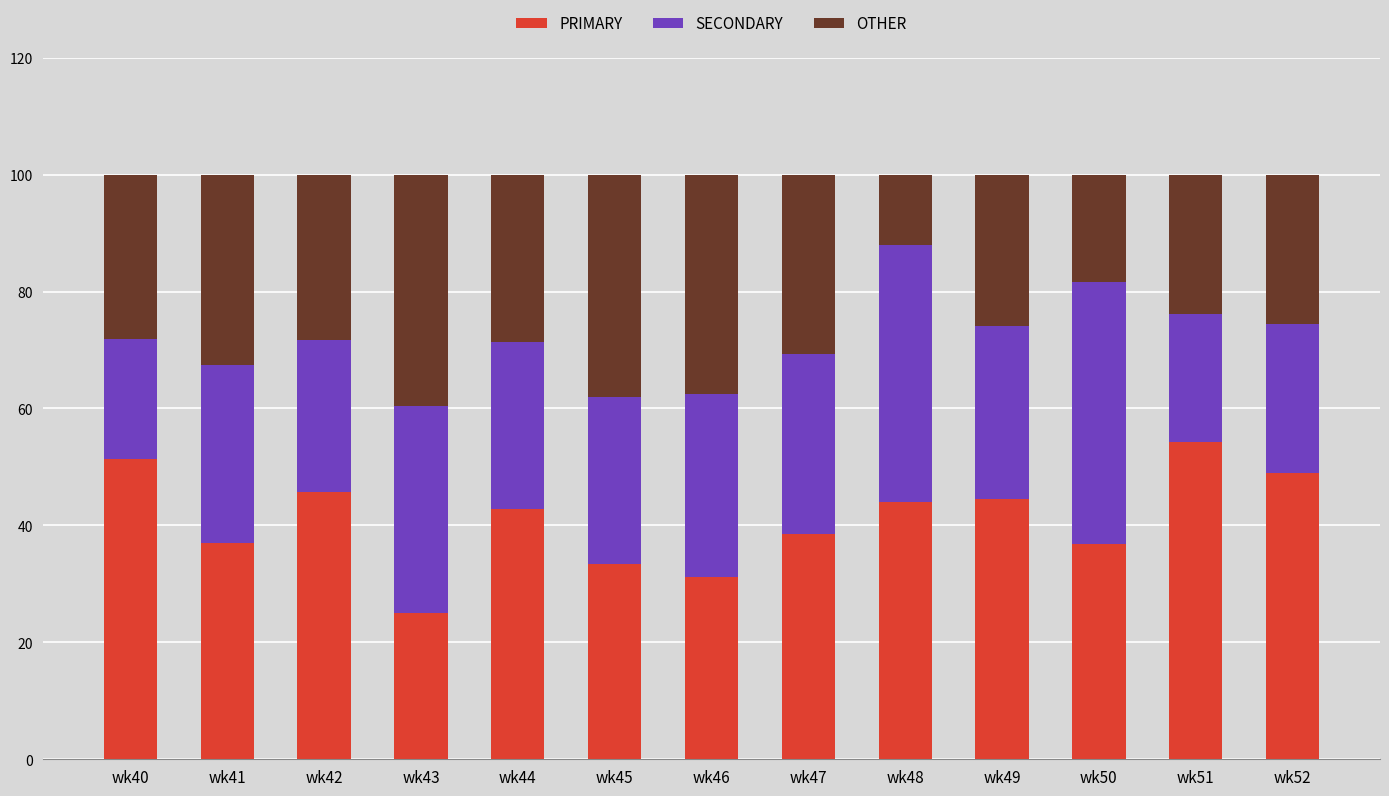

At which label does PRIMARY reach its minimum?

wk43